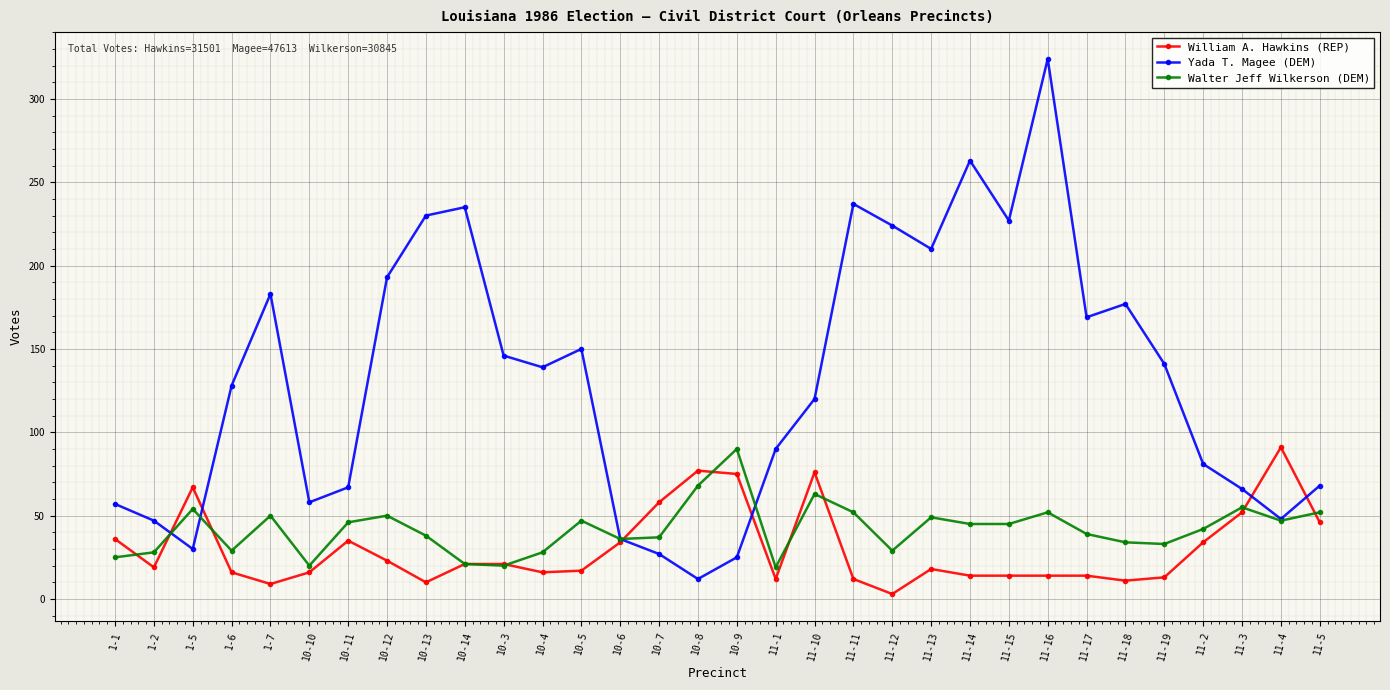

Is the value of William A. Hawkins (REP) at 10-10 greater than the value of Yada T. Magee (DEM) at 1-1?

No